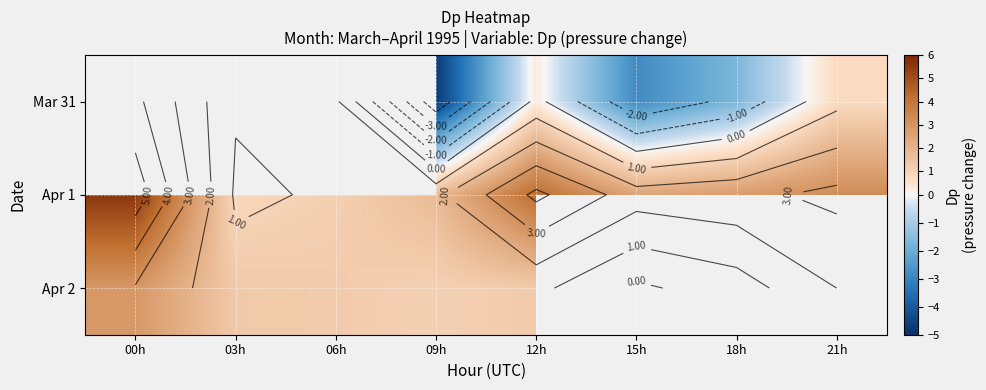

True or false: Apr 1 has a value of 1.3 at 00h.

False